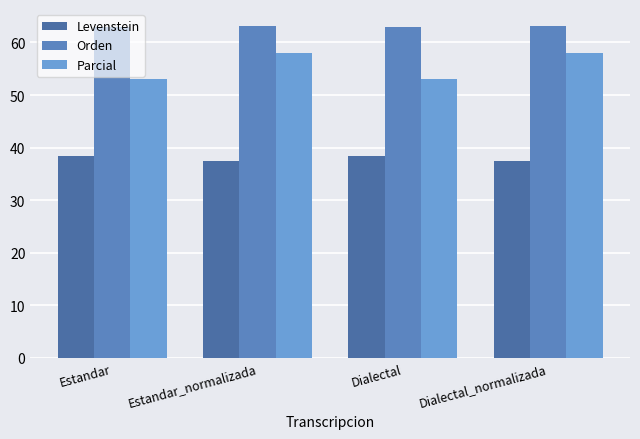

How many values in the Orden series are below 63?

2